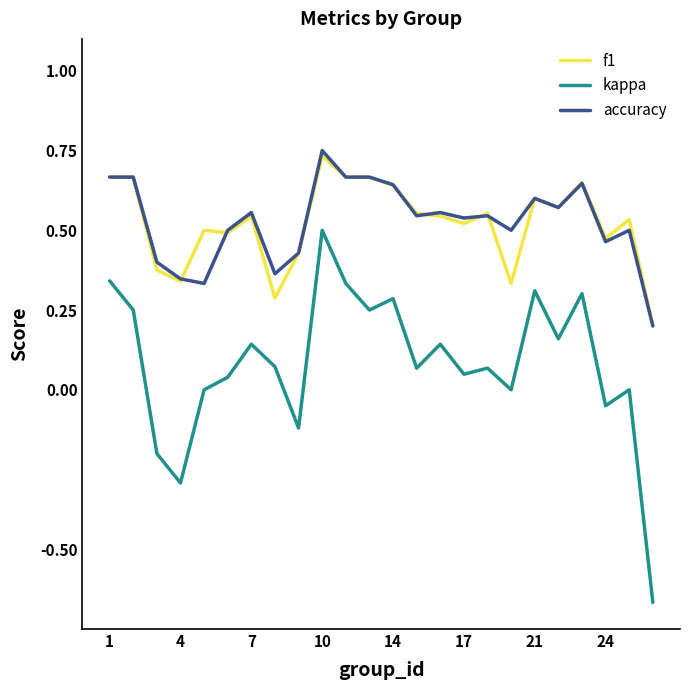

Does the chart display data point markers on the line(s)?

No